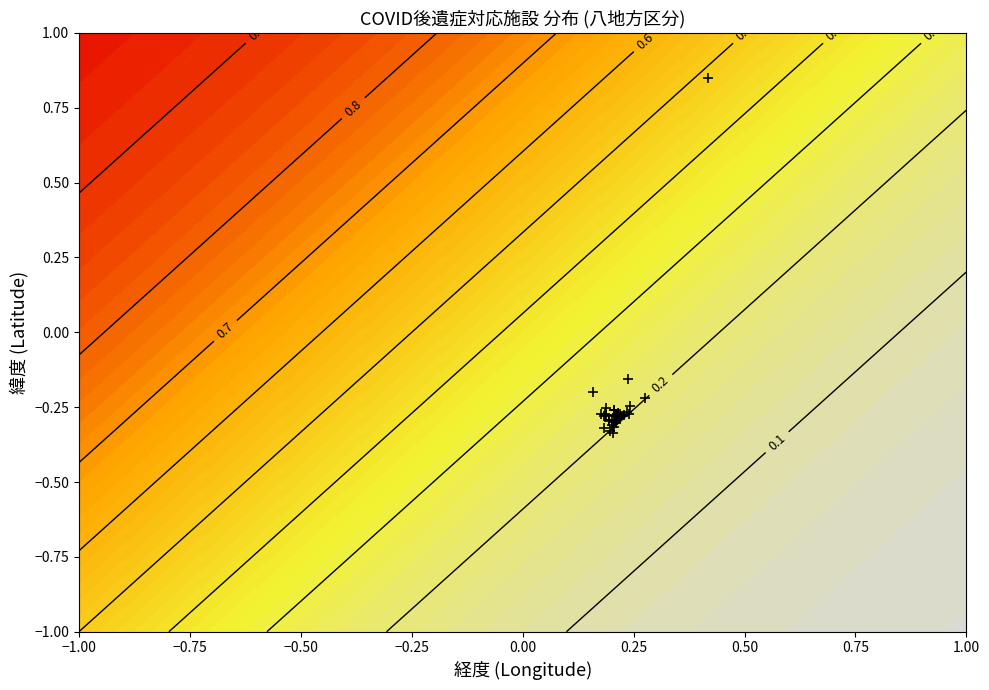

Is it true that the value at 33 is -0.1?

False